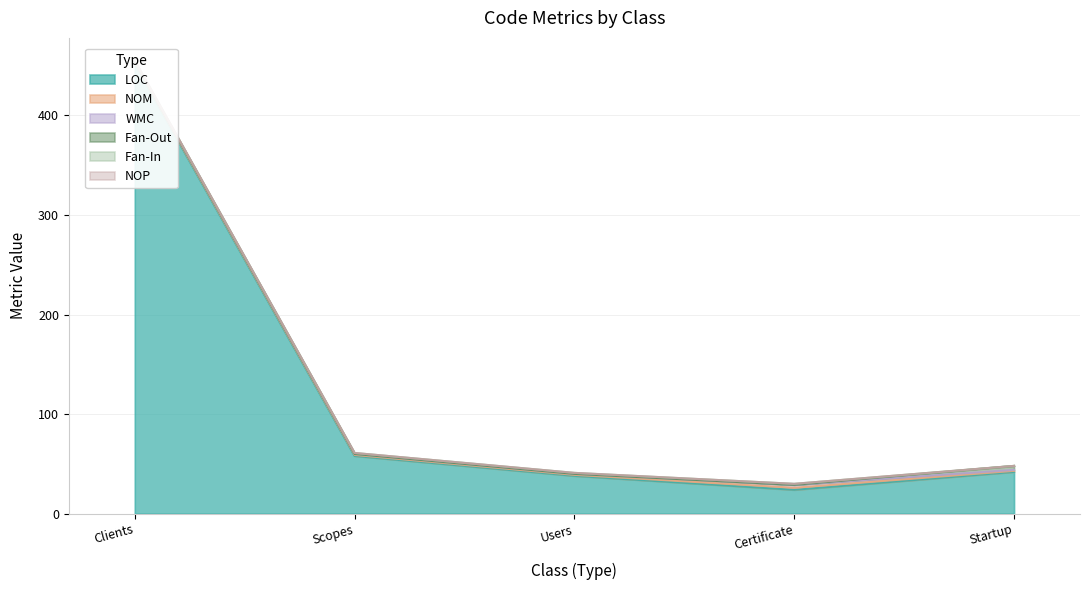

Reading left to right, transcribe all the data shown in this chart.

LOC: Clients=452	Scopes=58	Users=38	Certificate=24	Startup=42
NOM: Clients=1	Scopes=1	Users=1	Certificate=2	Startup=1
WMC: Clients=1	Scopes=1	Users=1	Certificate=3	Startup=1
Fan-Out: Clients=0	Scopes=0	Users=0	Certificate=0	Startup=4
Fan-In: Clients=1	Scopes=1	Users=1	Certificate=1	Startup=0
NOP: Clients=0	Scopes=0	Users=0	Certificate=0	Startup=0